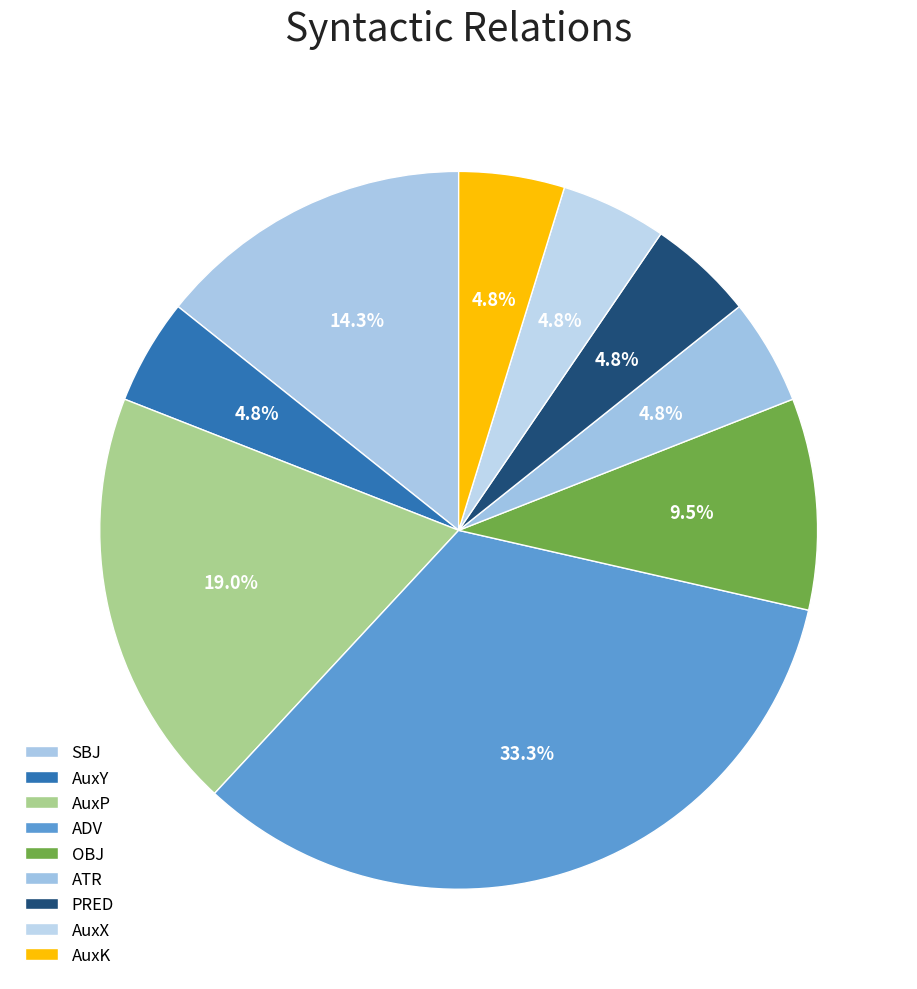

How many slices are in this pie chart?

9